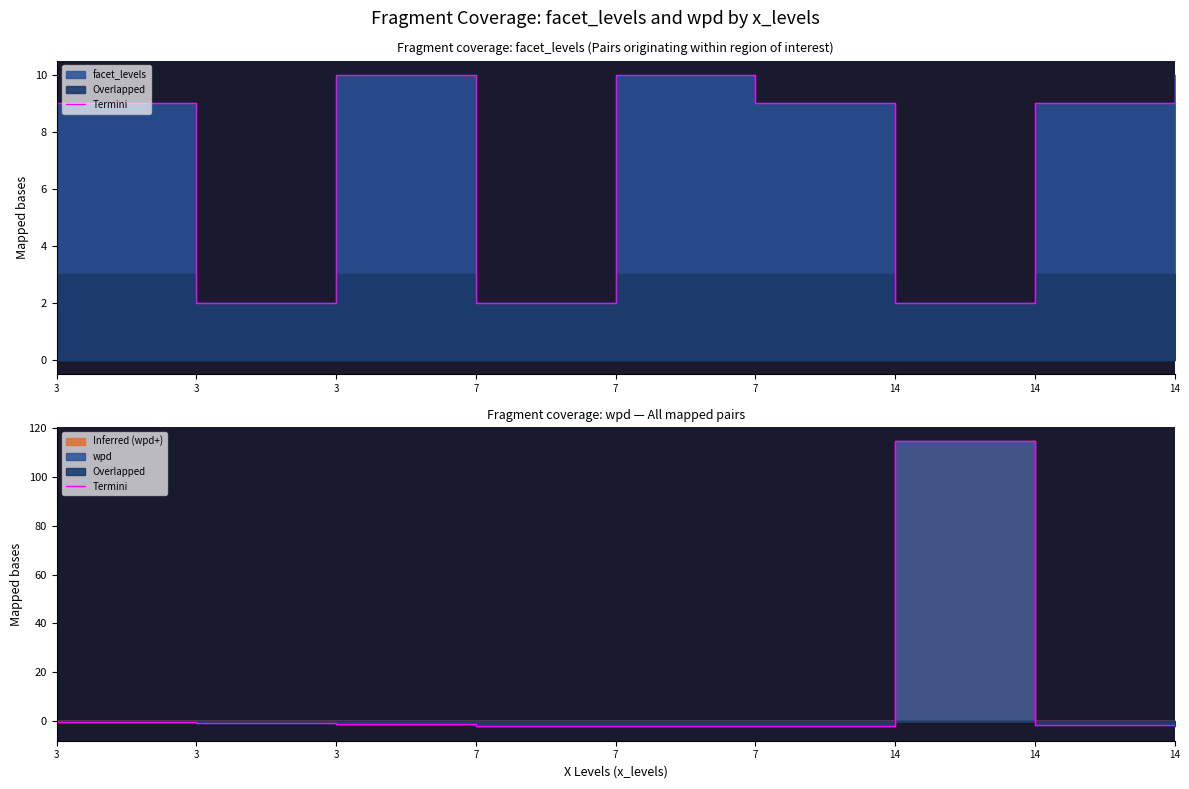

Reading left to right, transcribe all the data shown in this chart.

-0.6	-0.9	-1.3	-1.9	-2.2	-1.9	114.7	-1.7	-2.3